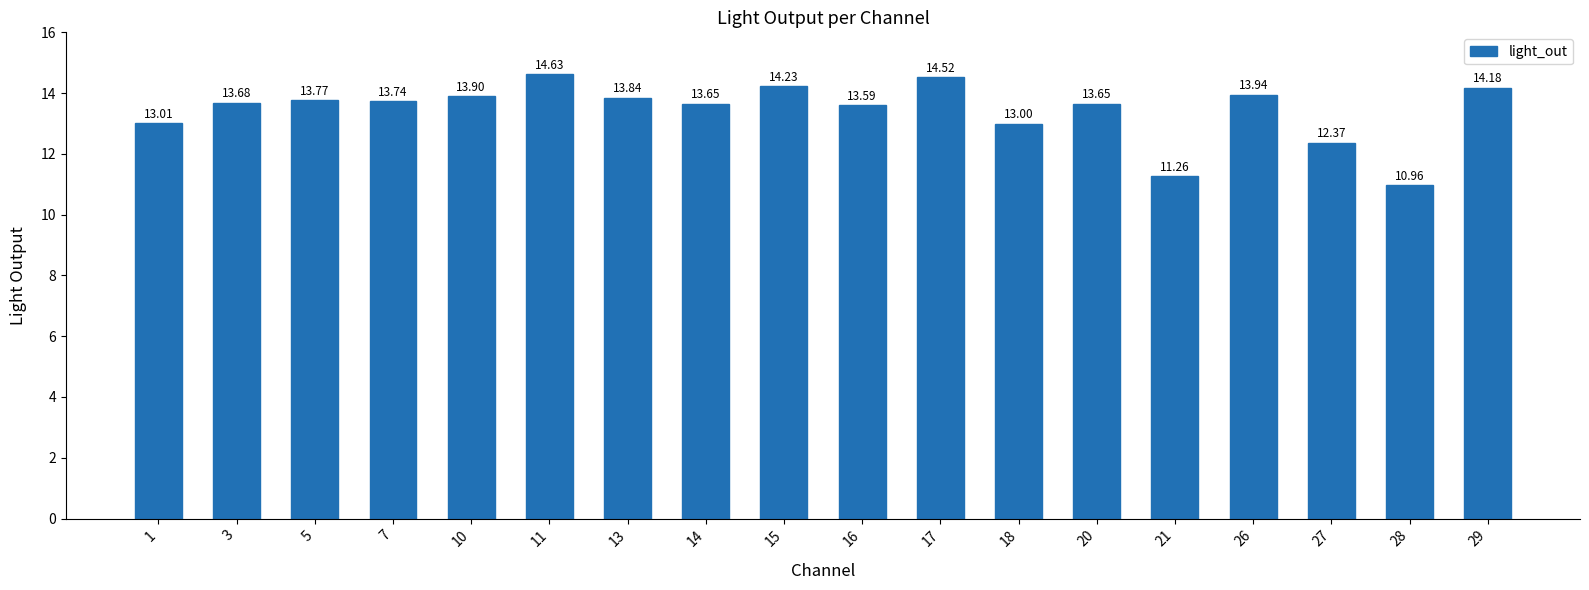

Which has a higher value, 27 or 5?

5